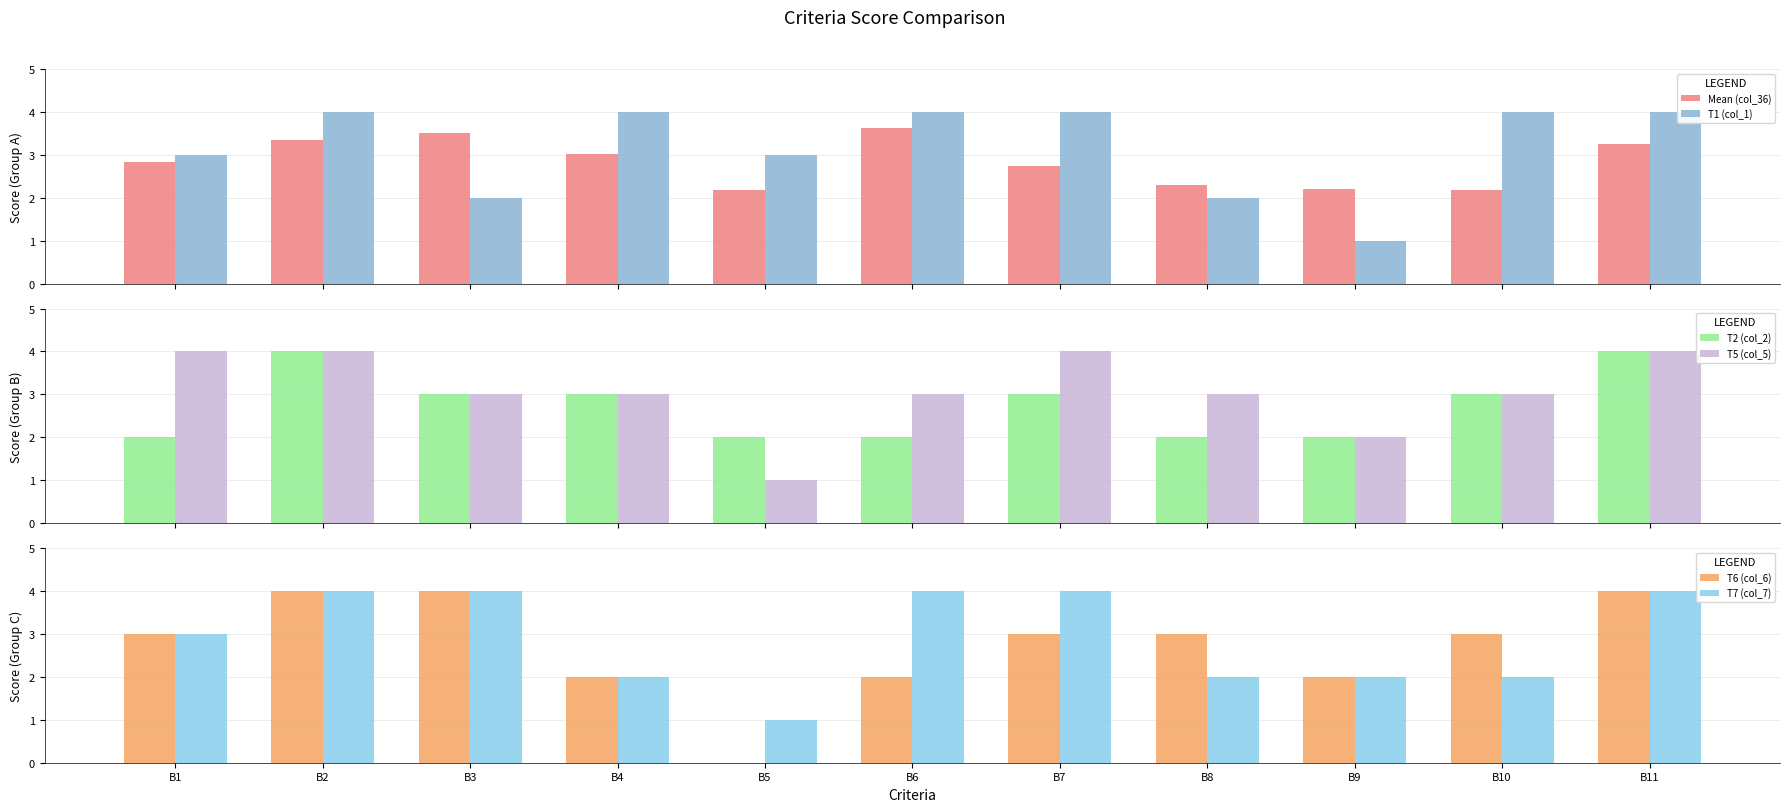

Is it true that Mean (col_36) equals 3.4 at B5?

False